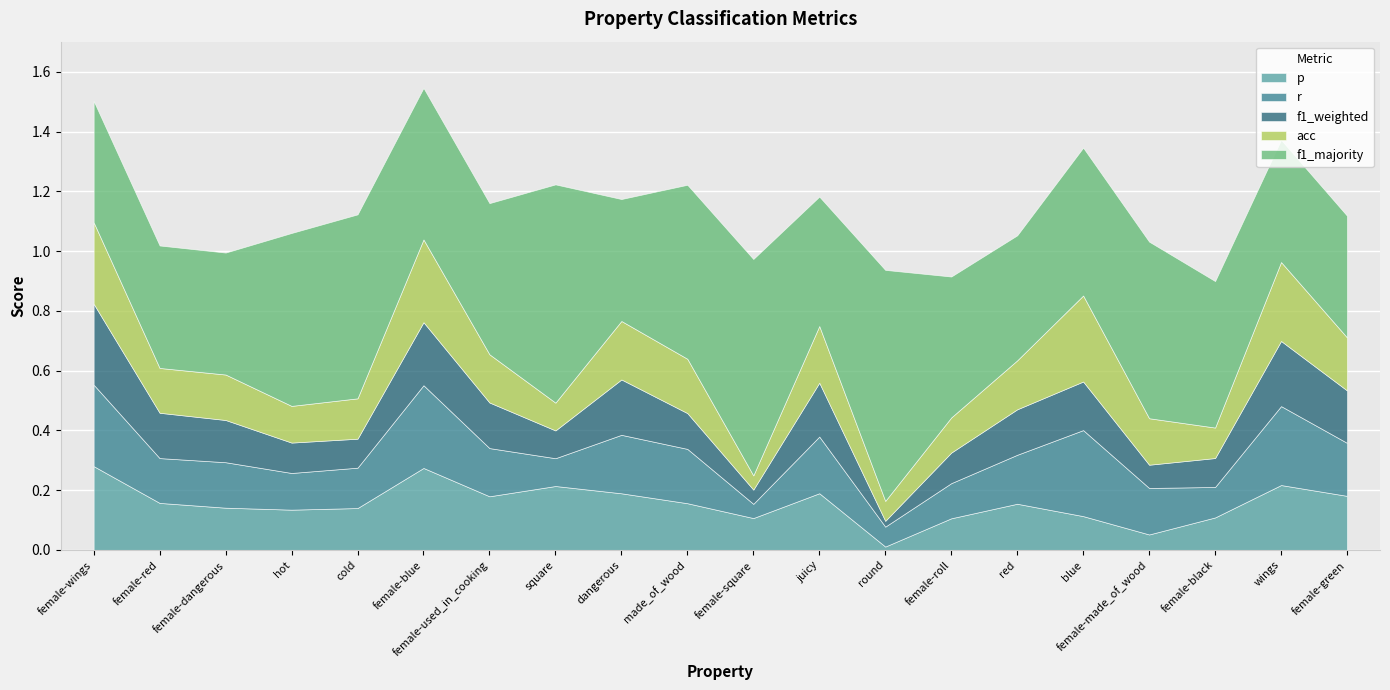

What is the average value of the acc series?

0.2